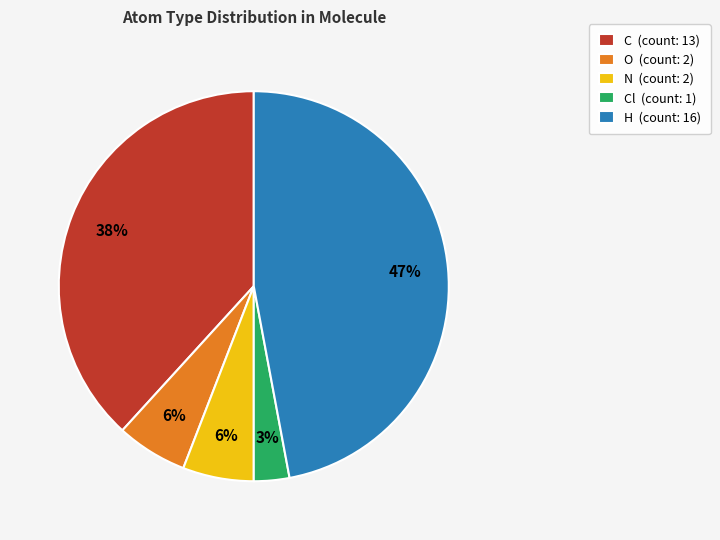

Which has a higher value, Cl (count: 1) or H (count: 16)?

H (count: 16)